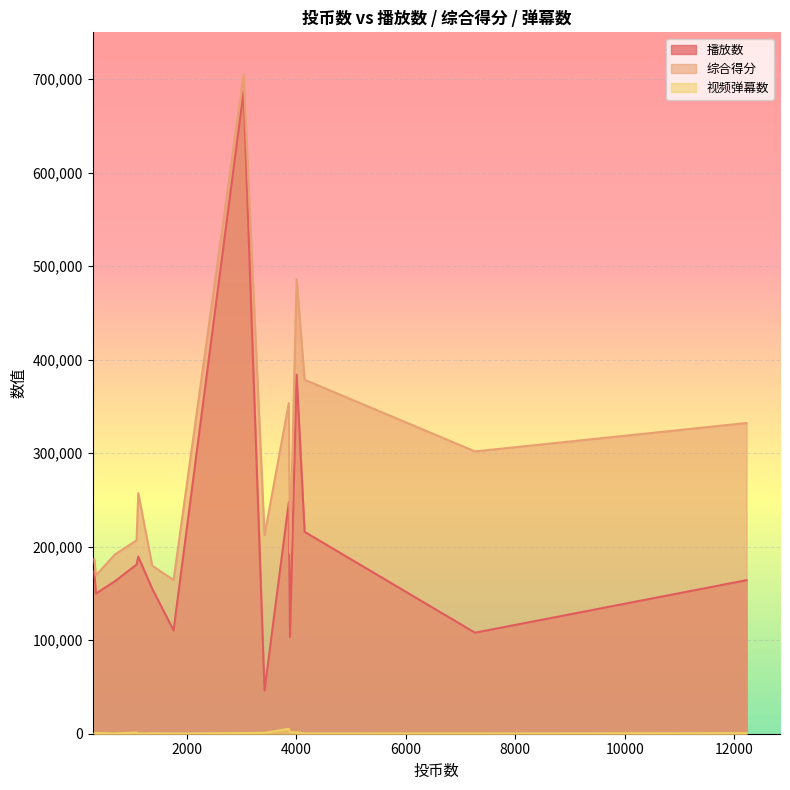

What are all the series names shown in the legend?

播放数, 综合得分, 视频弹幕数